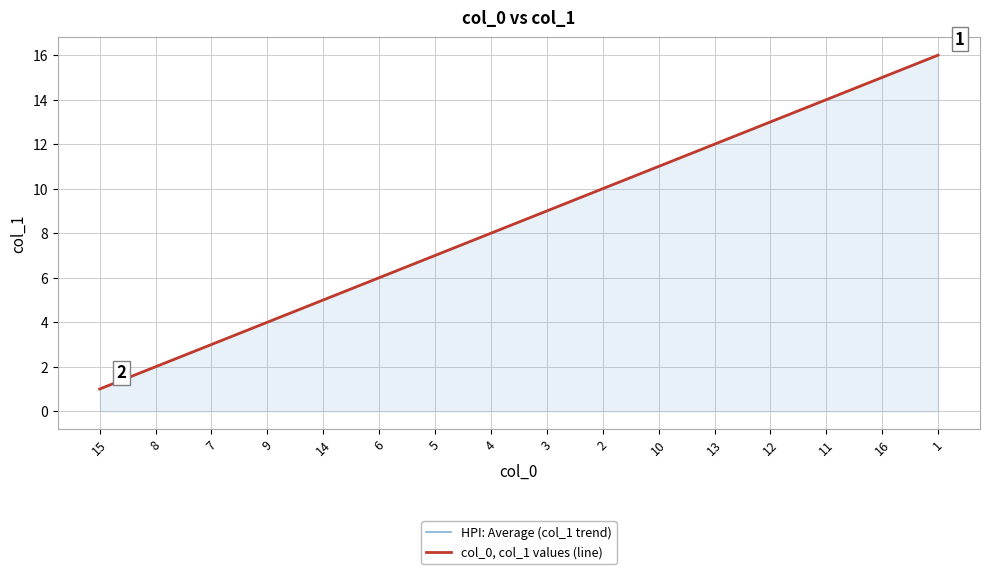

What is the approximate value of HPI: Average (col_1 trend) at 9, to the nearest 5?

5